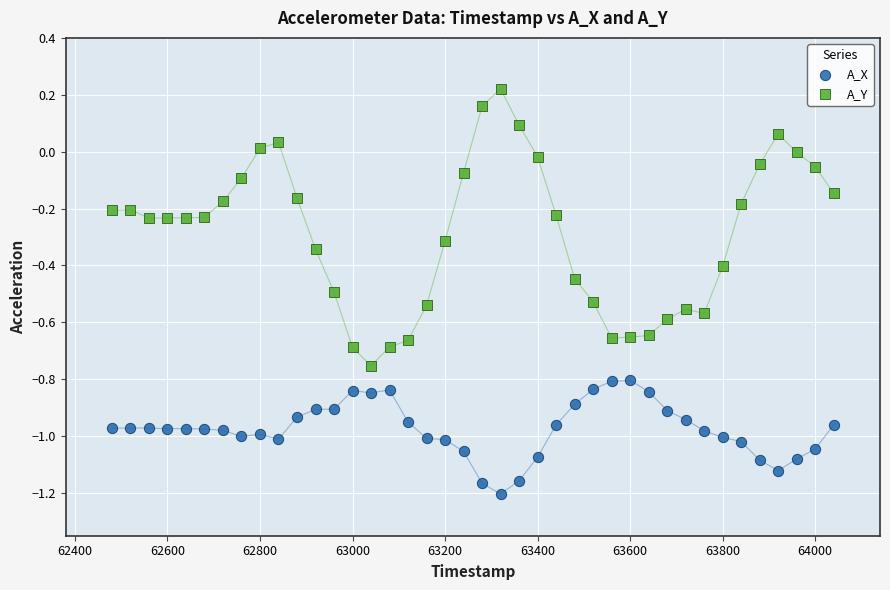

What are all the series names shown in the legend?

A_X, A_Y